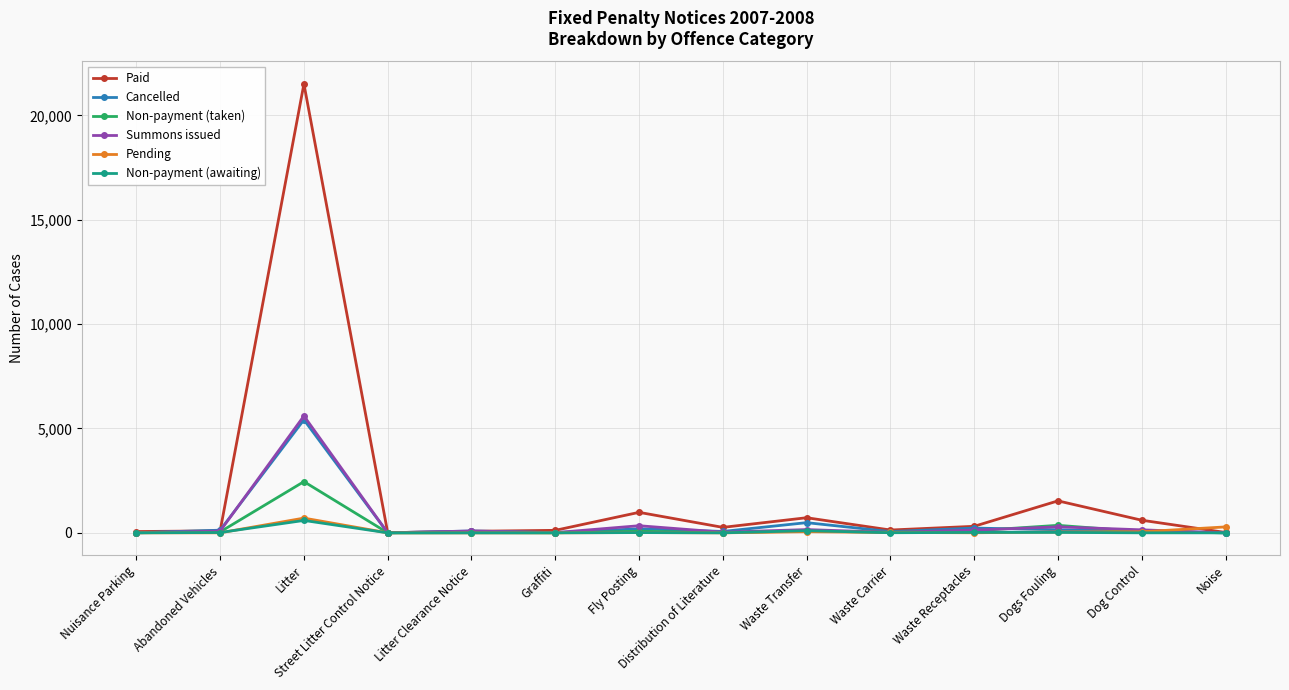

What is the label of the 7th point from the right?

Distribution of Literature